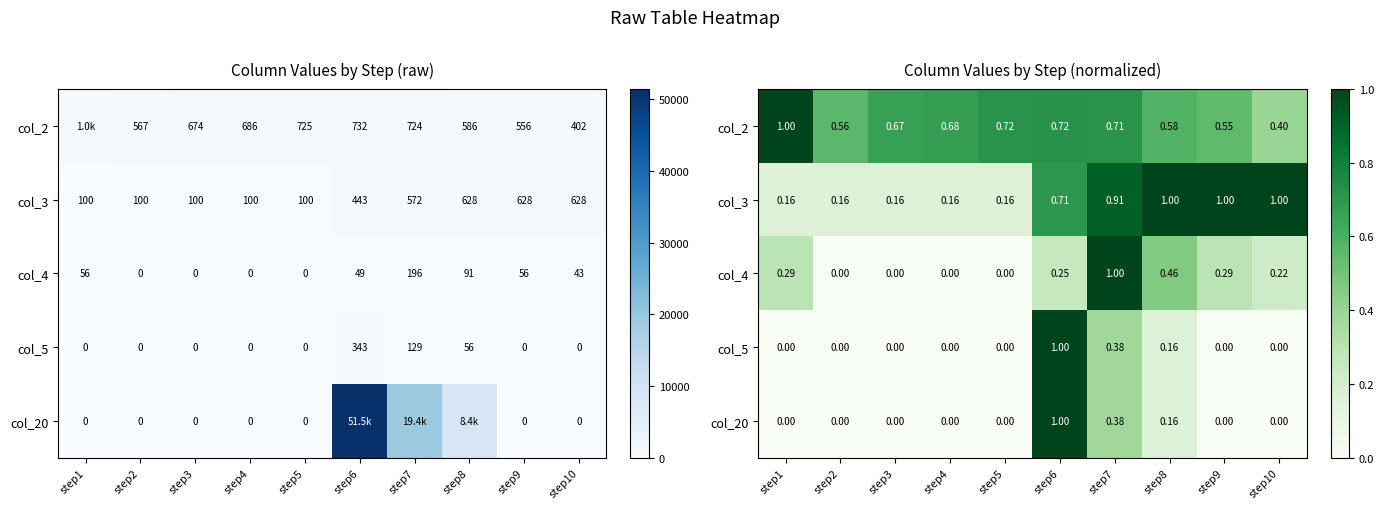

At which category does the chart reach its peak across all series?

step1